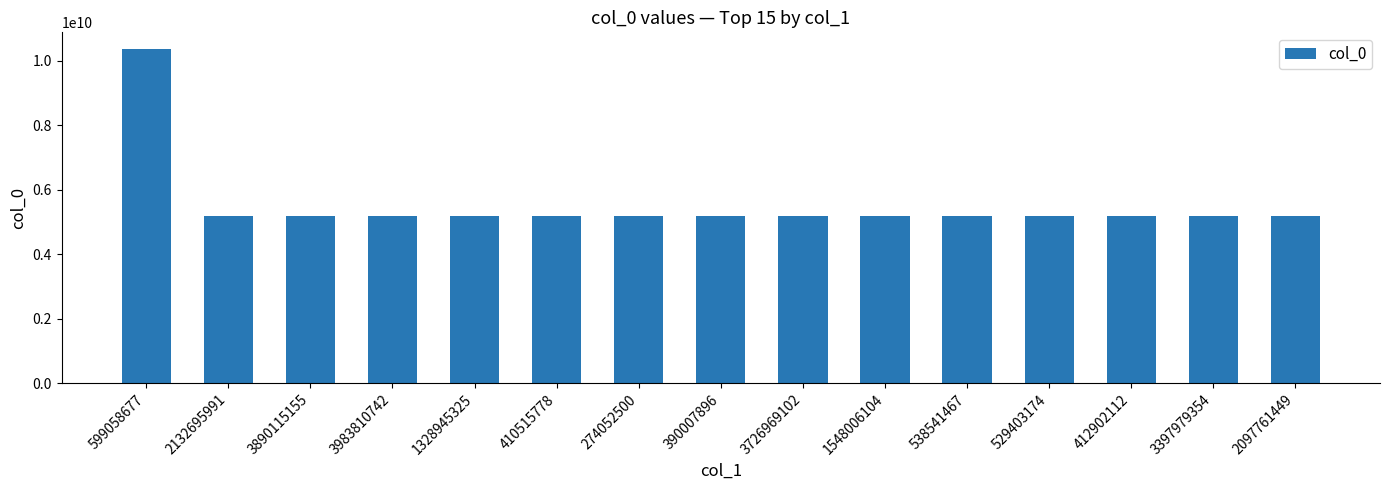

What is the change in value from 599058677 to 3890115155?

-5180228814